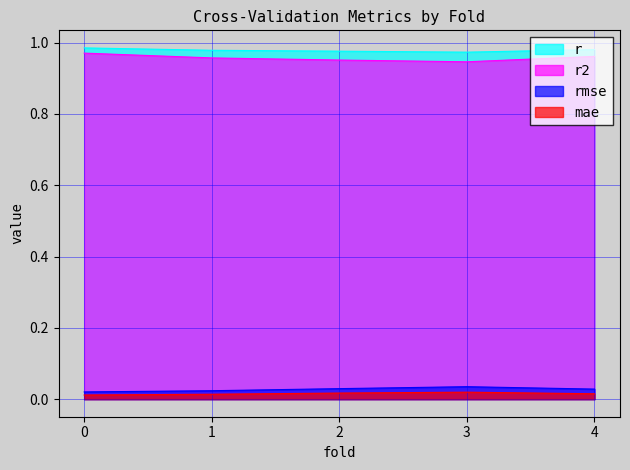

In rmse, how many points are higher than both neighbors (excluding endpoints)?

1